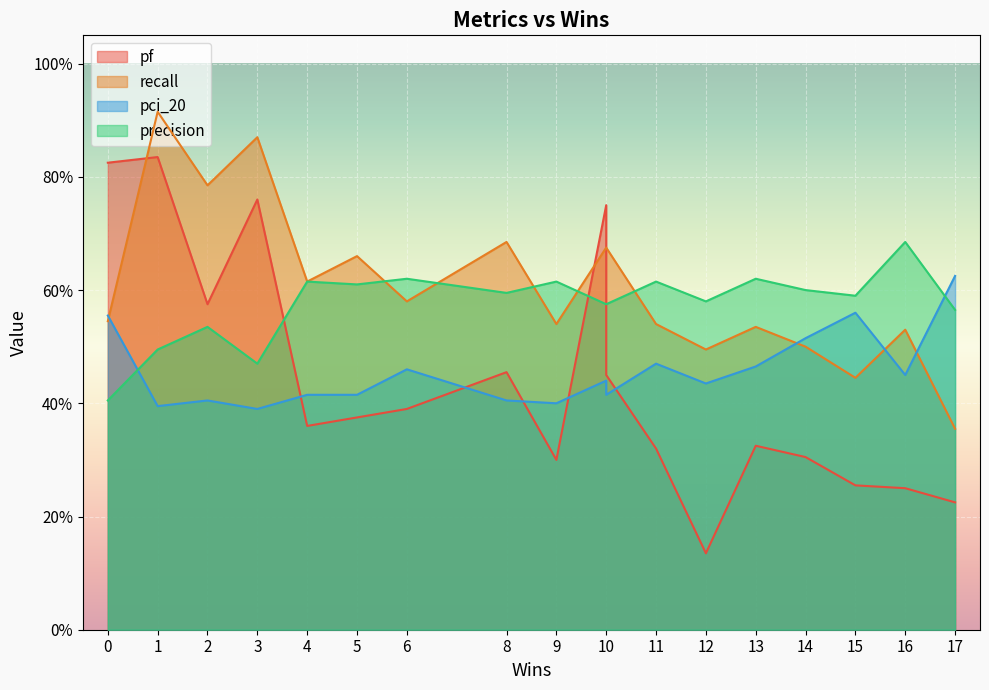

How many lines are shown in the chart?

4